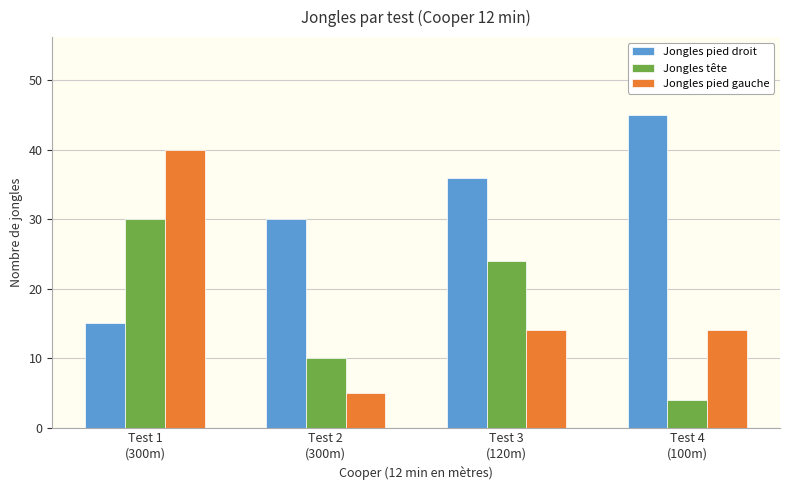

What is the highest value of the Jongles pied gauche series?

40